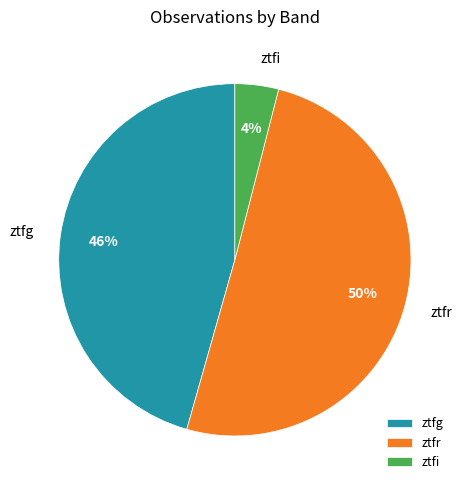

Is the sum of ztfr and ztfi greater than half?

Yes